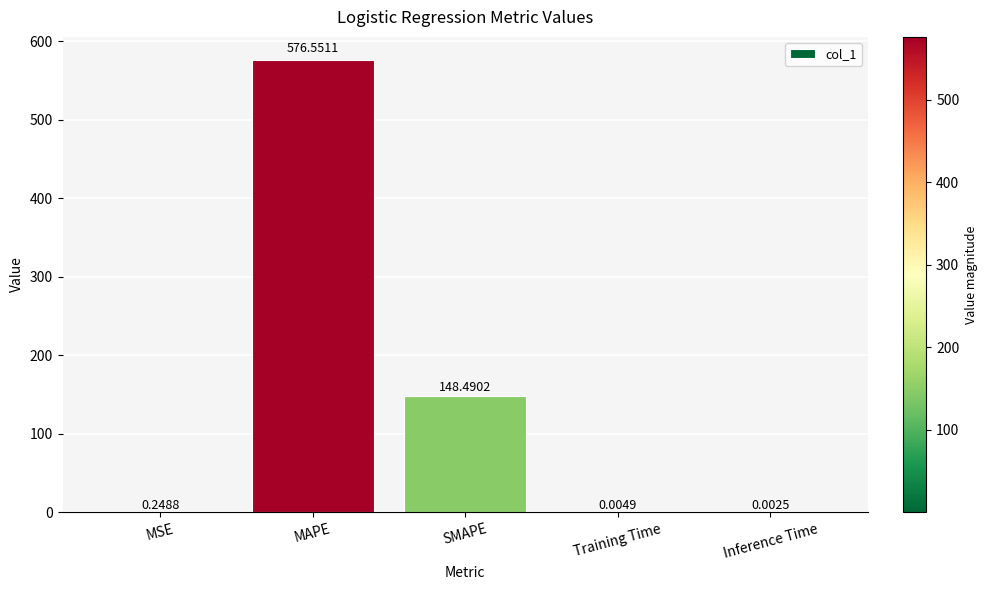

Are the bars grouped side by side (vs. stacked)?

No